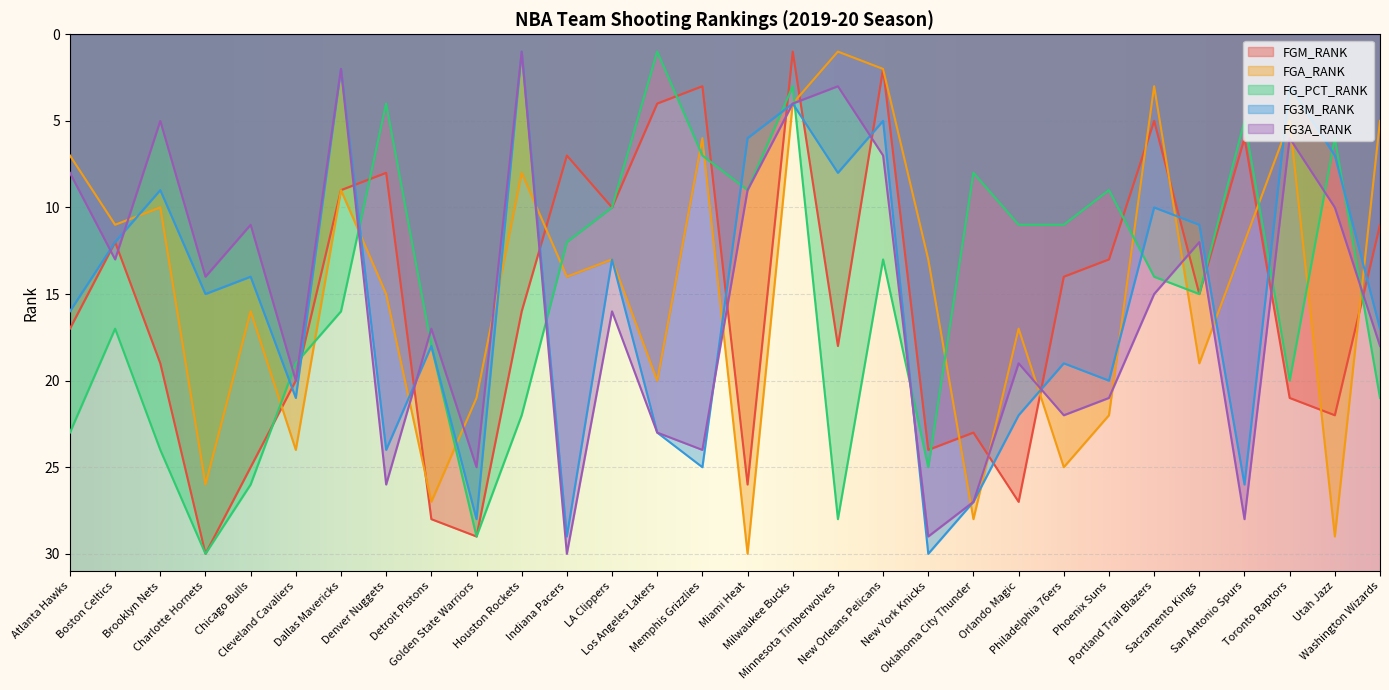

At which category is the sum across all series the highest?

Golden State Warriors